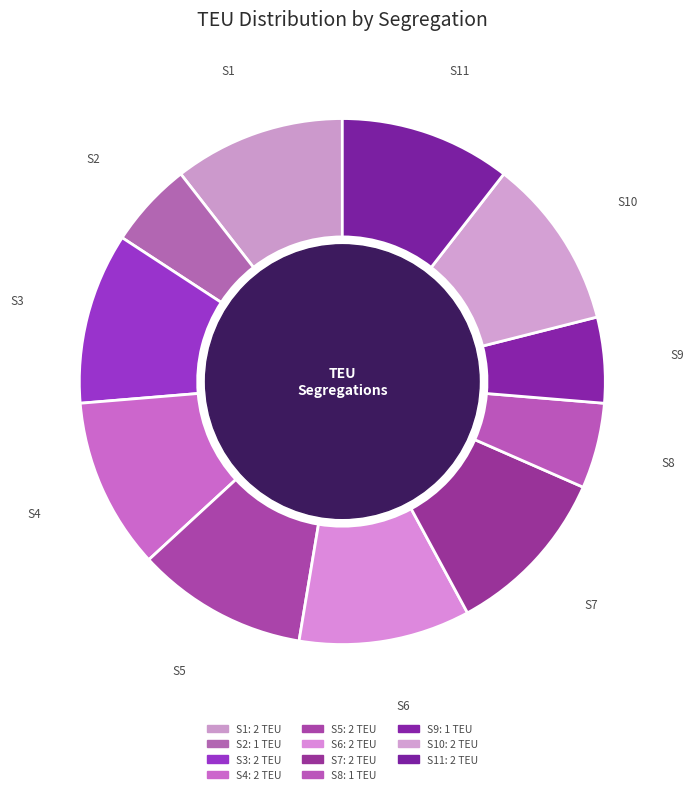

How many slices are in this pie chart?

11